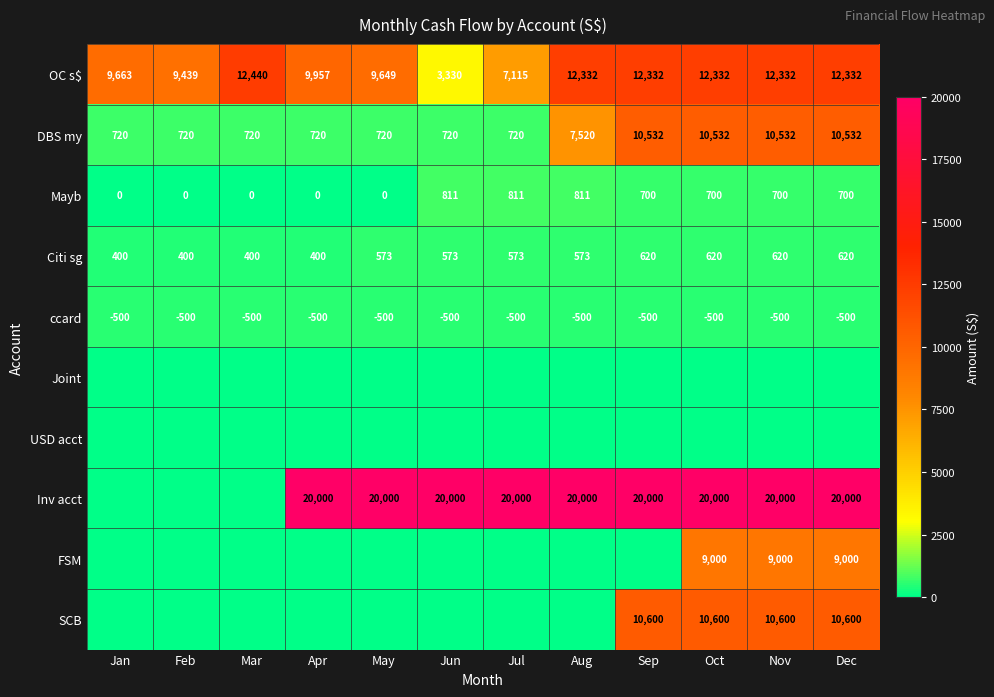

Is the value of Mayb at Mar greater than the value of OC s$ at Oct?

No